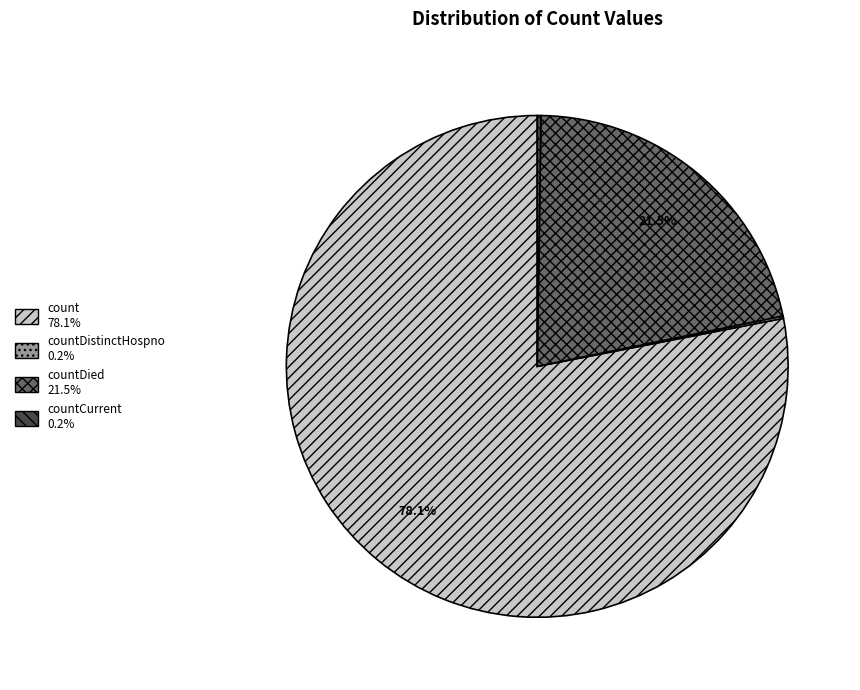

Is there a majority slice in this chart?

Yes